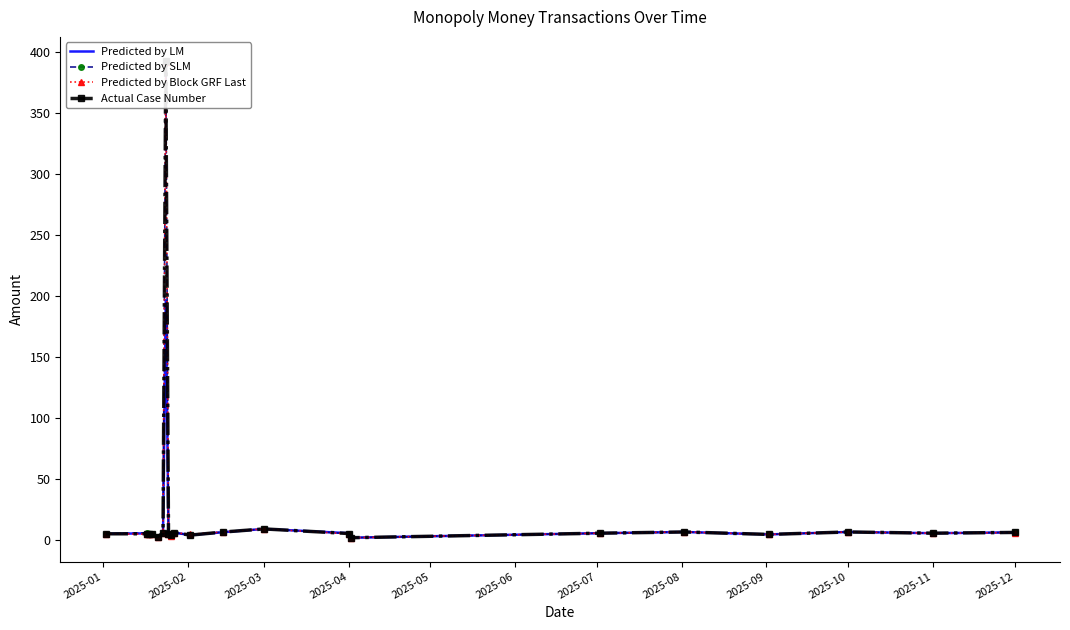

What is the difference between the second highest and second lowest values in the Predicted by Block GRF Last series?

6.3